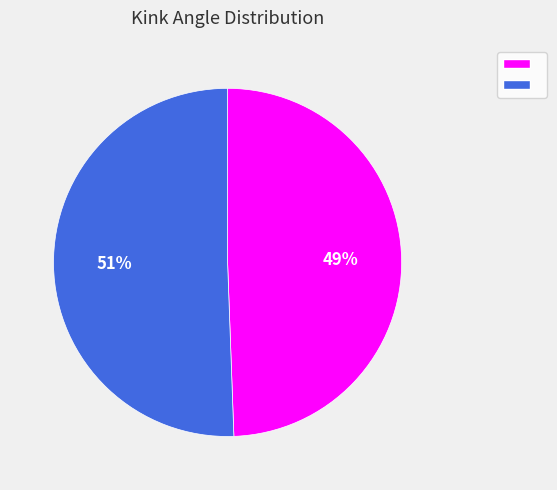

To the nearest percent, what is the average slice percentage?

50%